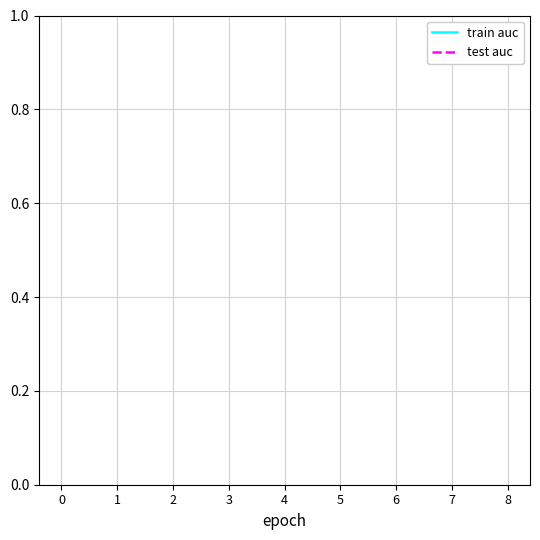

How many lines are shown in the chart?

2